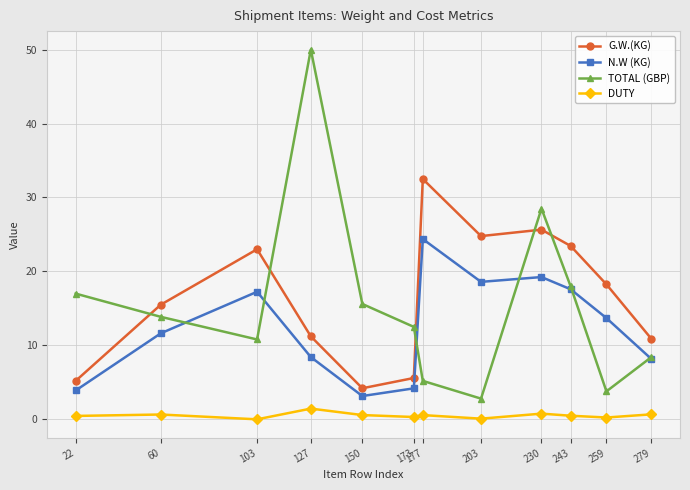

How many lines are shown in the chart?

4